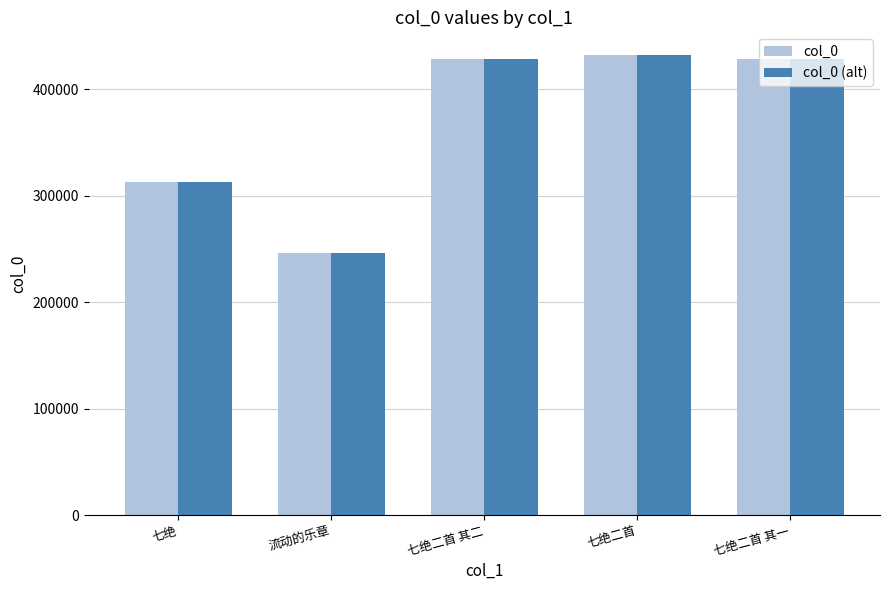

What is the value of the col_0 bar at the 1st from the left?

312527